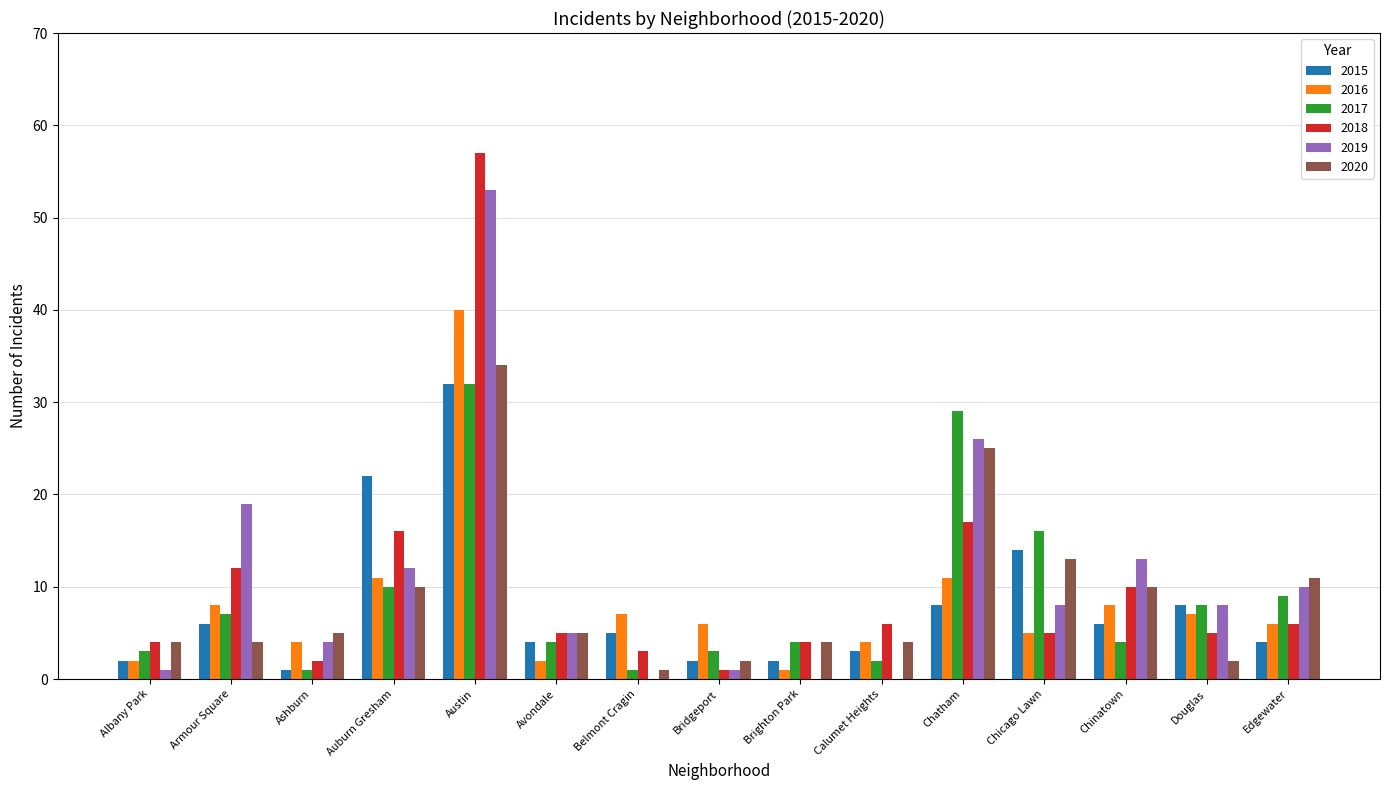

At which category is the sum across all series the highest?

Austin